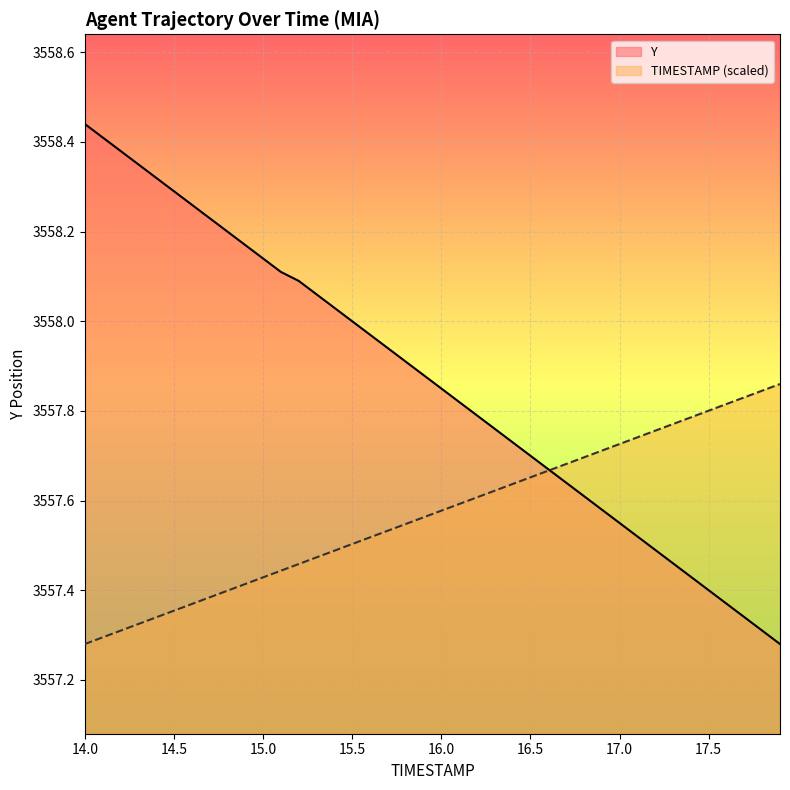

Where do Y and TIMESTAMP first cross each other?

16.6 and 16.7